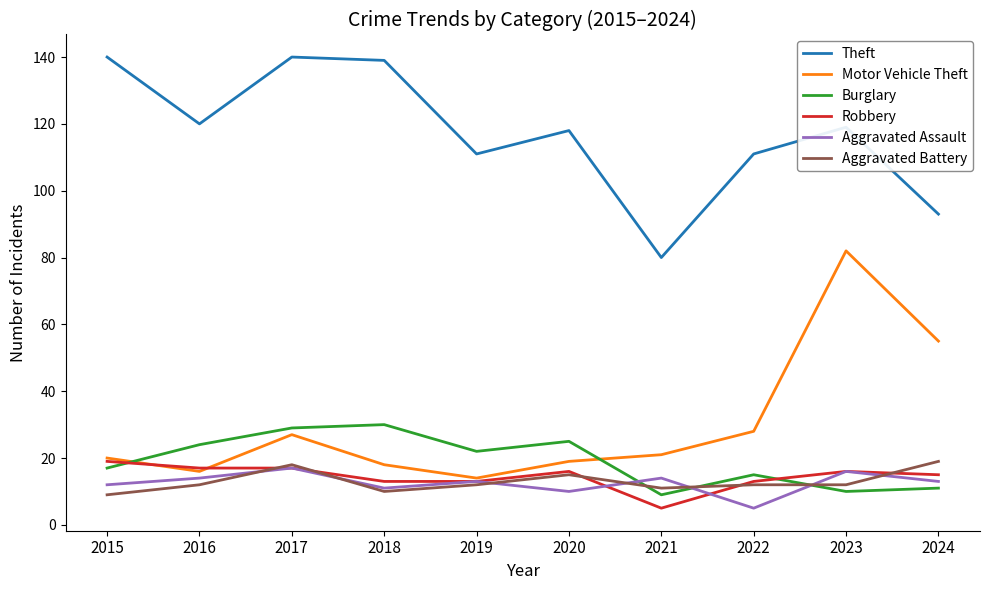

What is the difference between the maximum and minimum values in the Motor Vehicle Theft series?

68